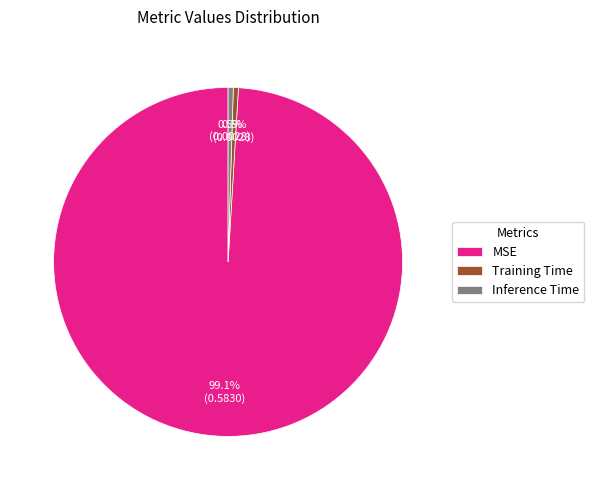

What is the total percentage of MSE and Training Time?

99.5%